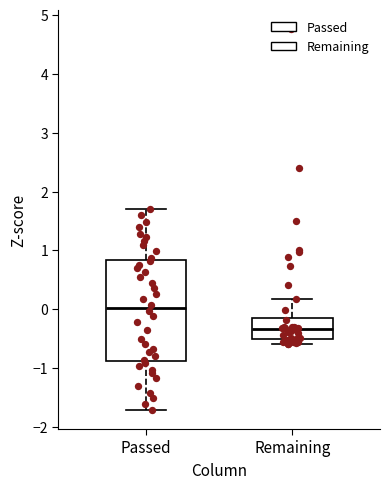

Comparing the boxes themselves (not the whiskers), which one is the tallest?

Passed